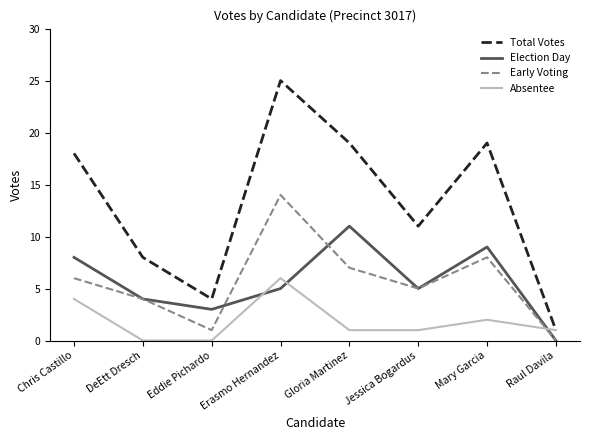

What value does the Election Day series have at Erasmo Hernandez, to the nearest 5?

5